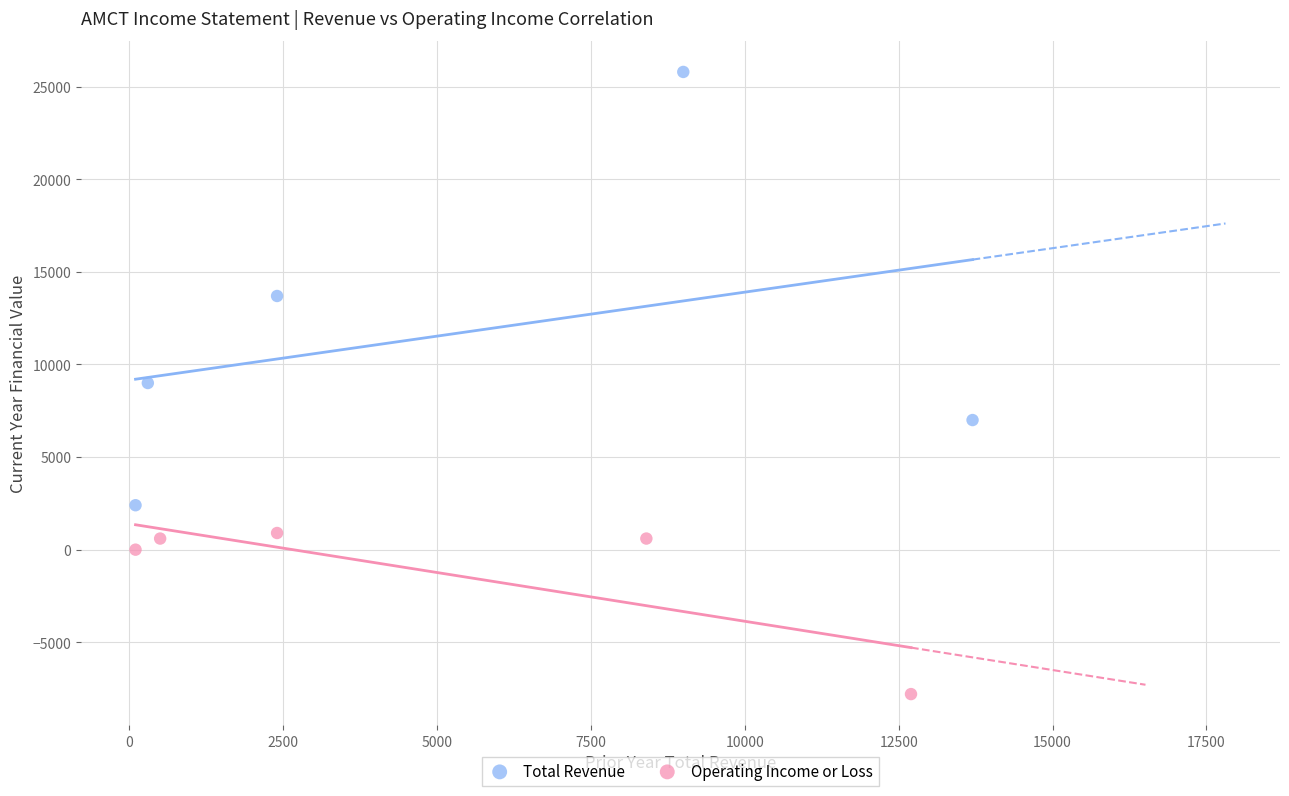

Which series contains the highest Y value?

Total Revenue